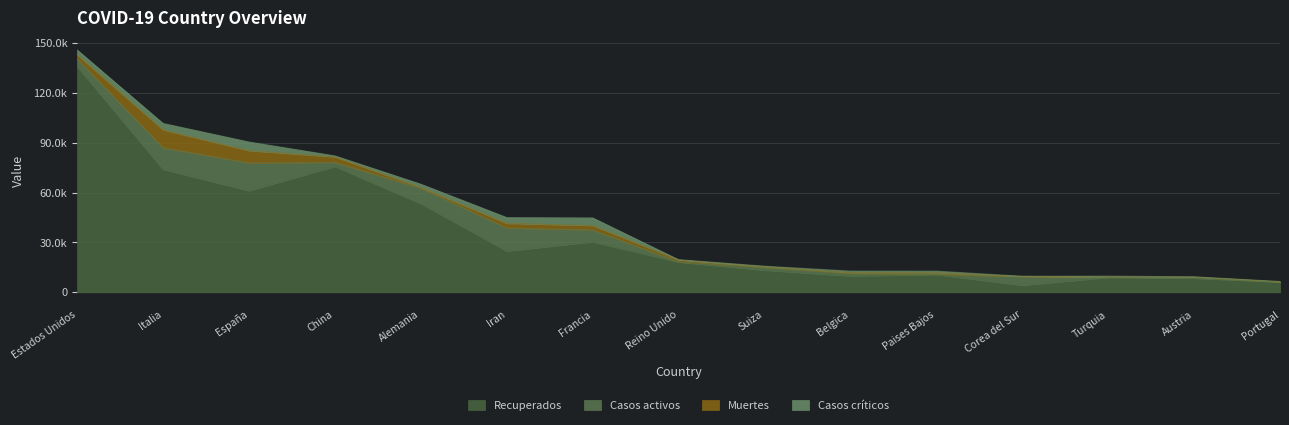

What is the value of the Muertes point at the 15th from the left?

140